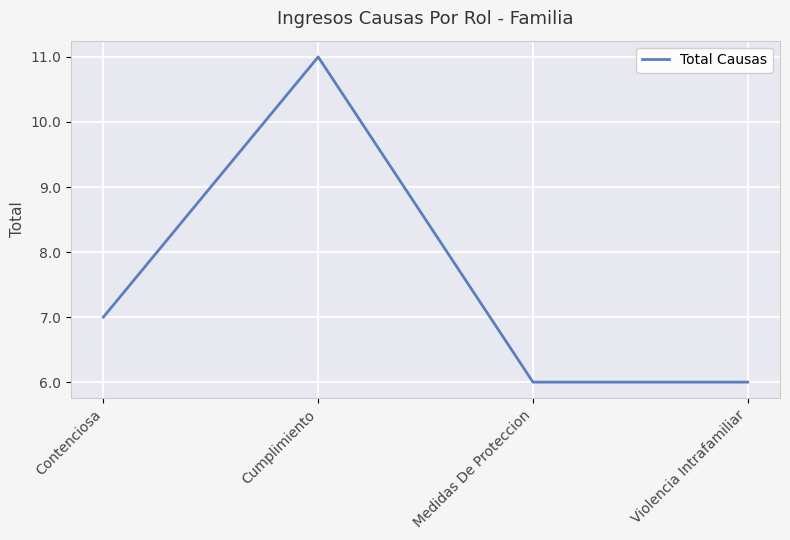

The value at Violencia Intrafamiliar is 9. True or false?

False